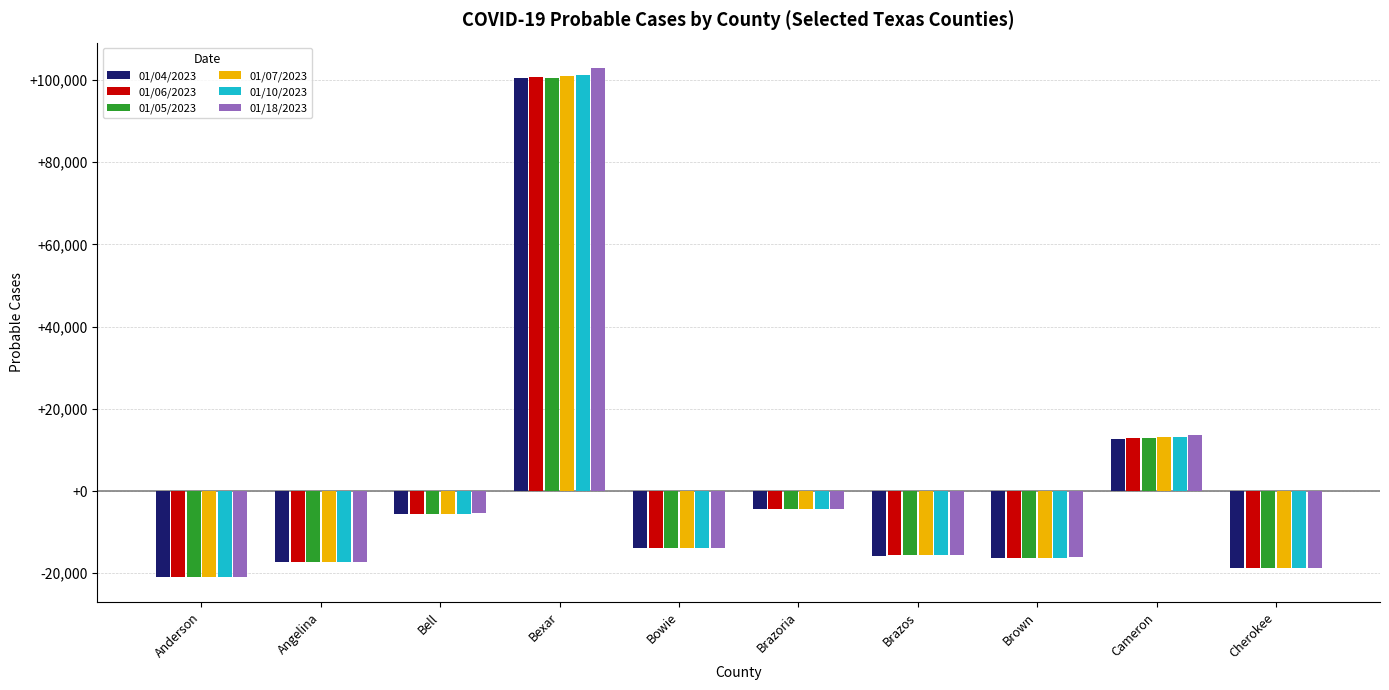

What are all the series names shown in the legend?

01/04/2023, 01/06/2023, 01/05/2023, 01/07/2023, 01/10/2023, 01/18/2023